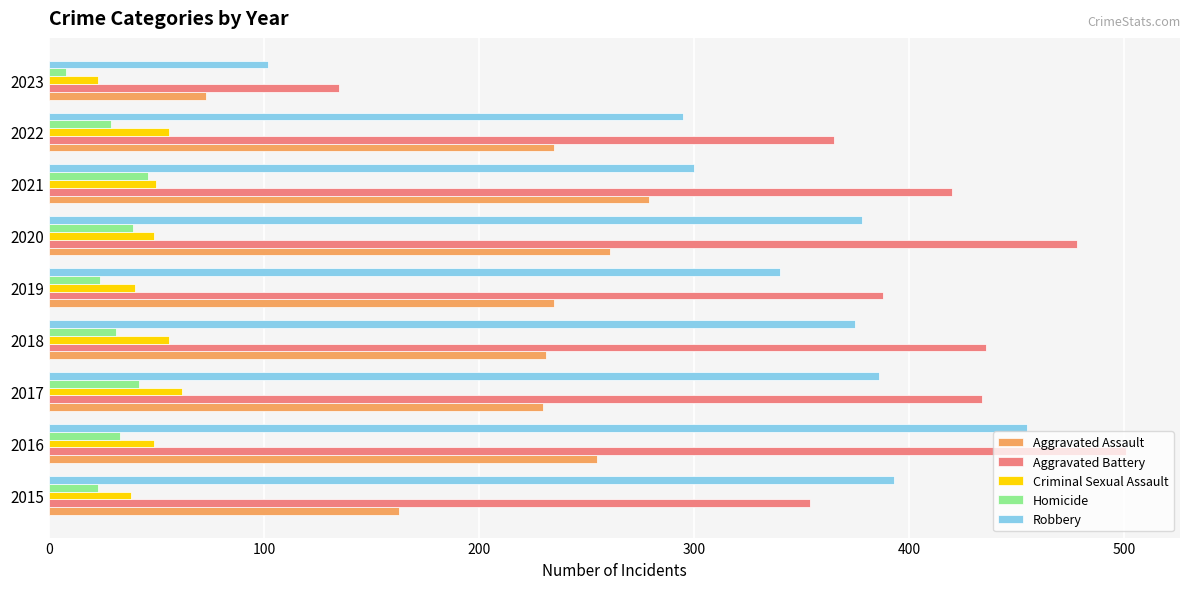

At how many categories does at least one series exceed 196?

8